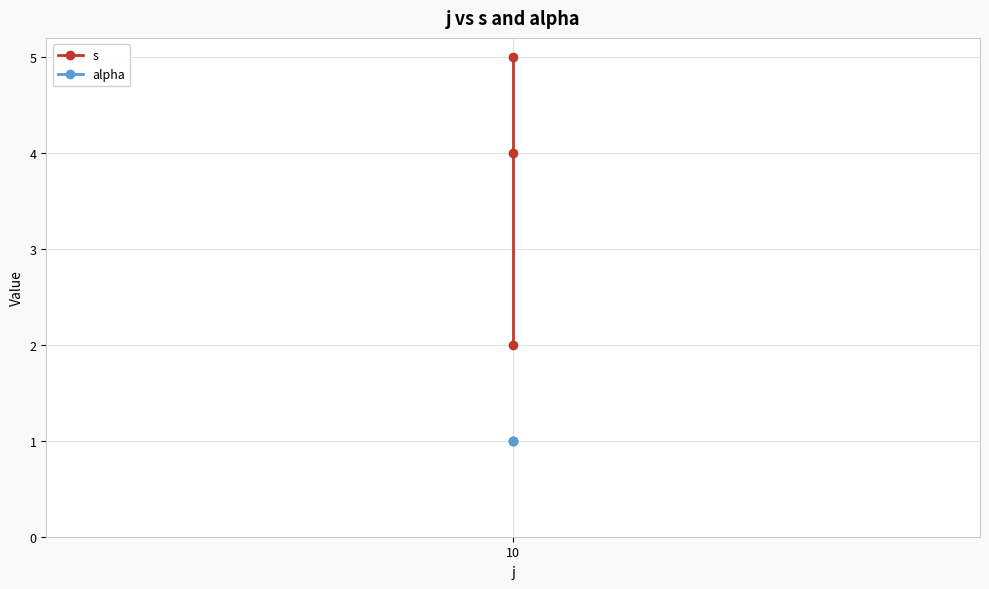

Is this an area chart (filled region under the line)?

No